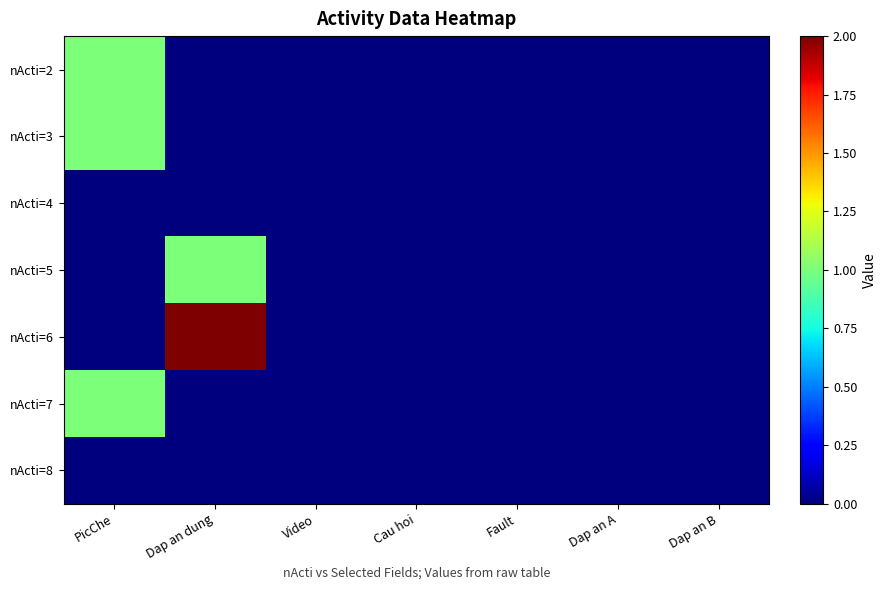

How many series are shown in this chart?

7